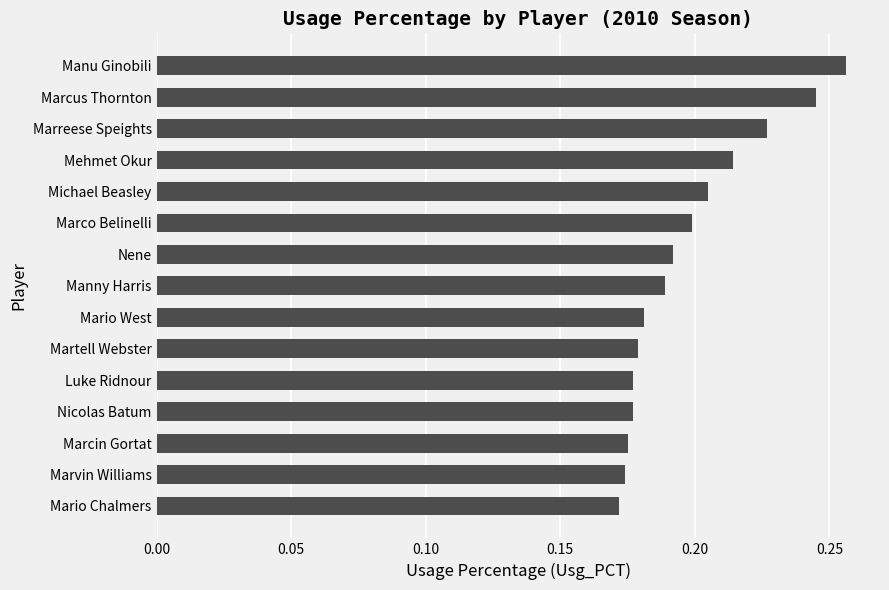

What is the sum of the values at Mehmet Okur and Martell Webster?

0.4